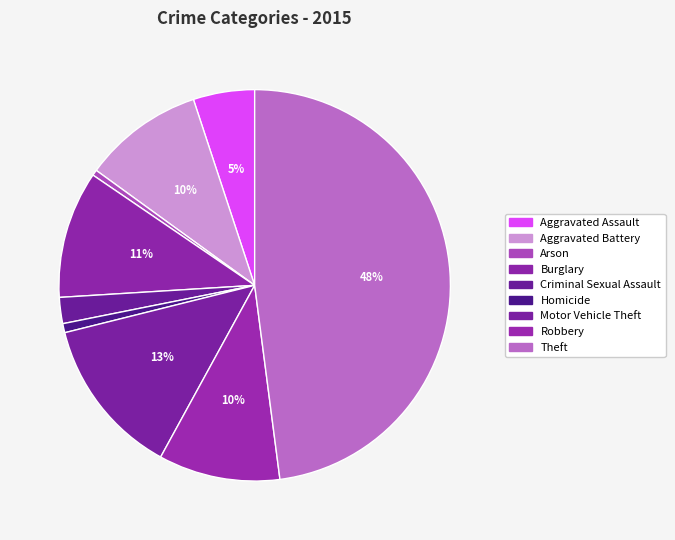

How many segments does this pie chart have?

9